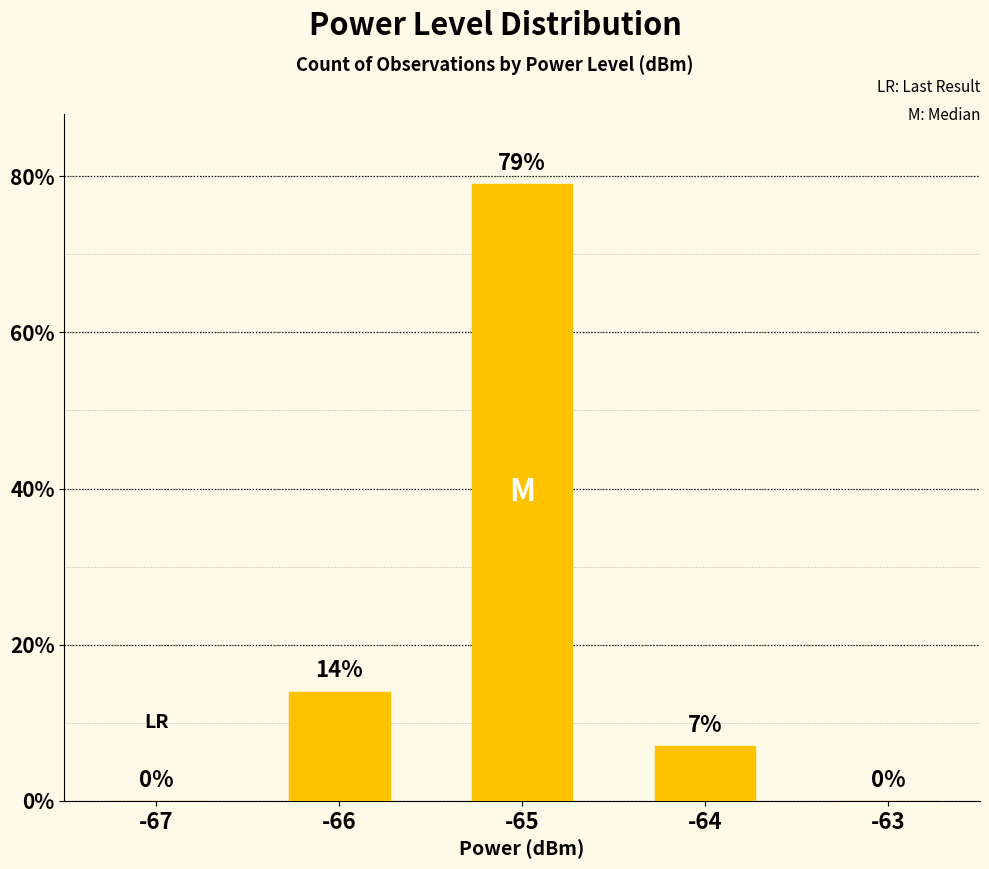

What is the sum of the values at -65 and -63?

79